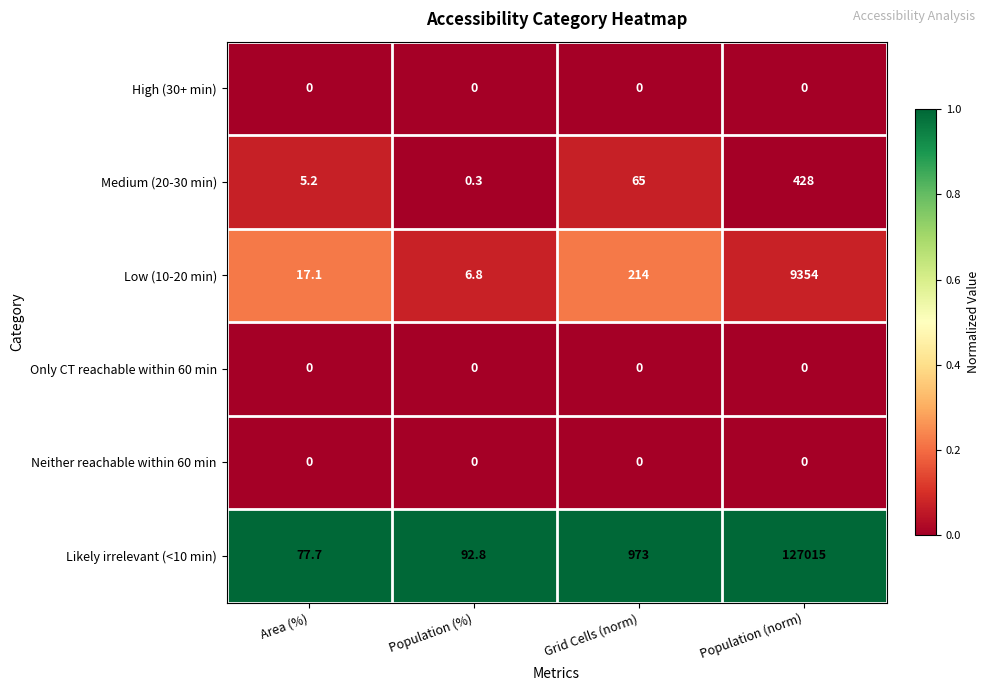

Which series changed the most between Population (%) and Grid Cells (norm)?

Likely irrelevant (<10 min)